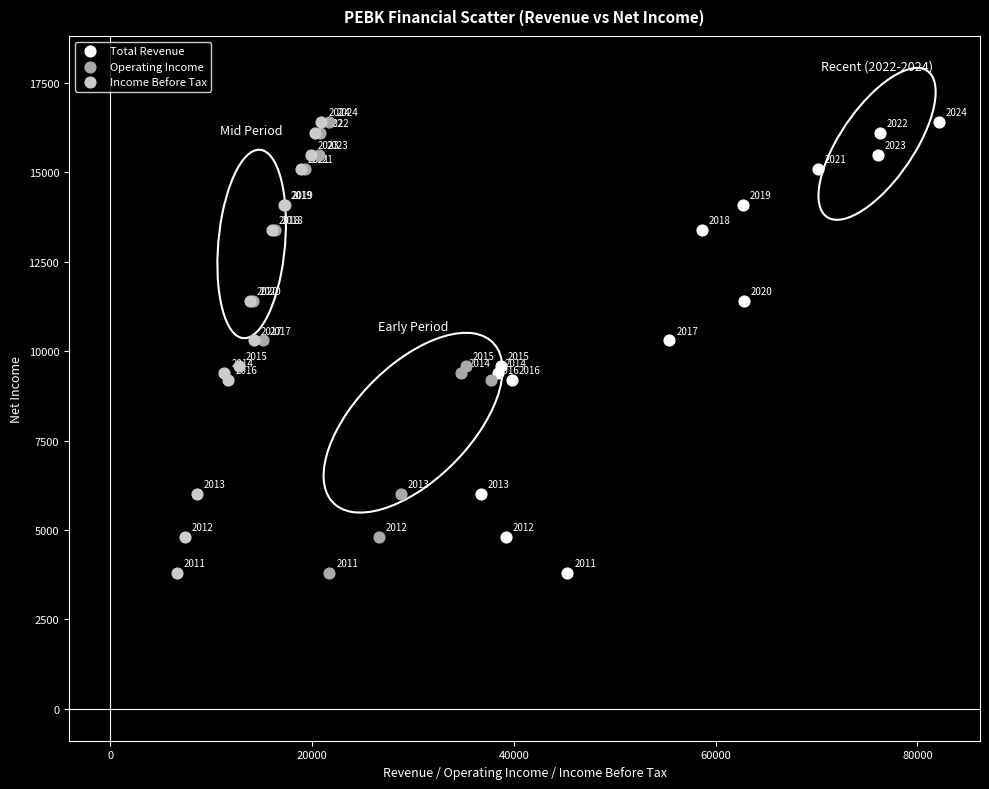

What are all the series names shown in the legend?

Total Revenue, Operating Income, Income Before Tax